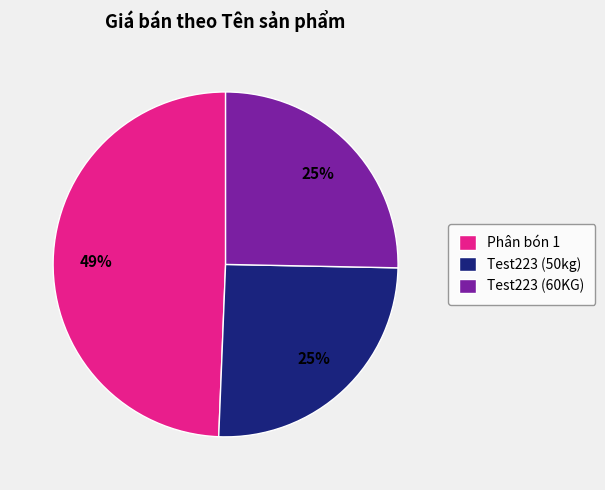

True or false: Test223 (60KG) accounts for 18% of the total.

False